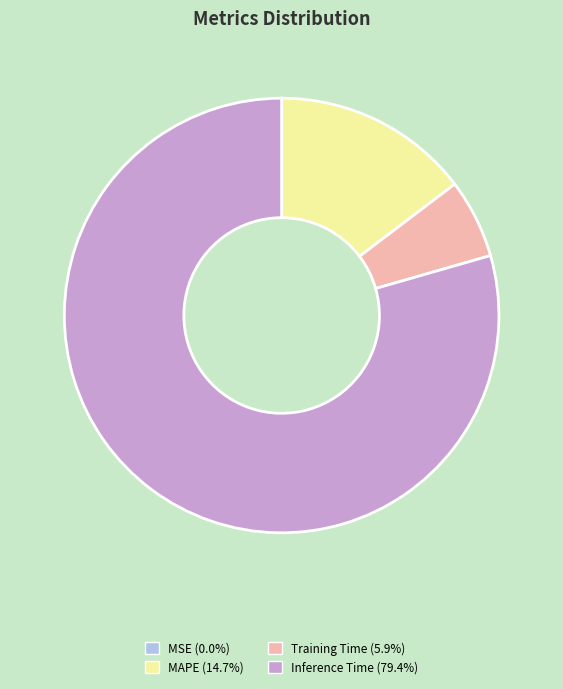

Is there a majority slice in this chart?

Yes